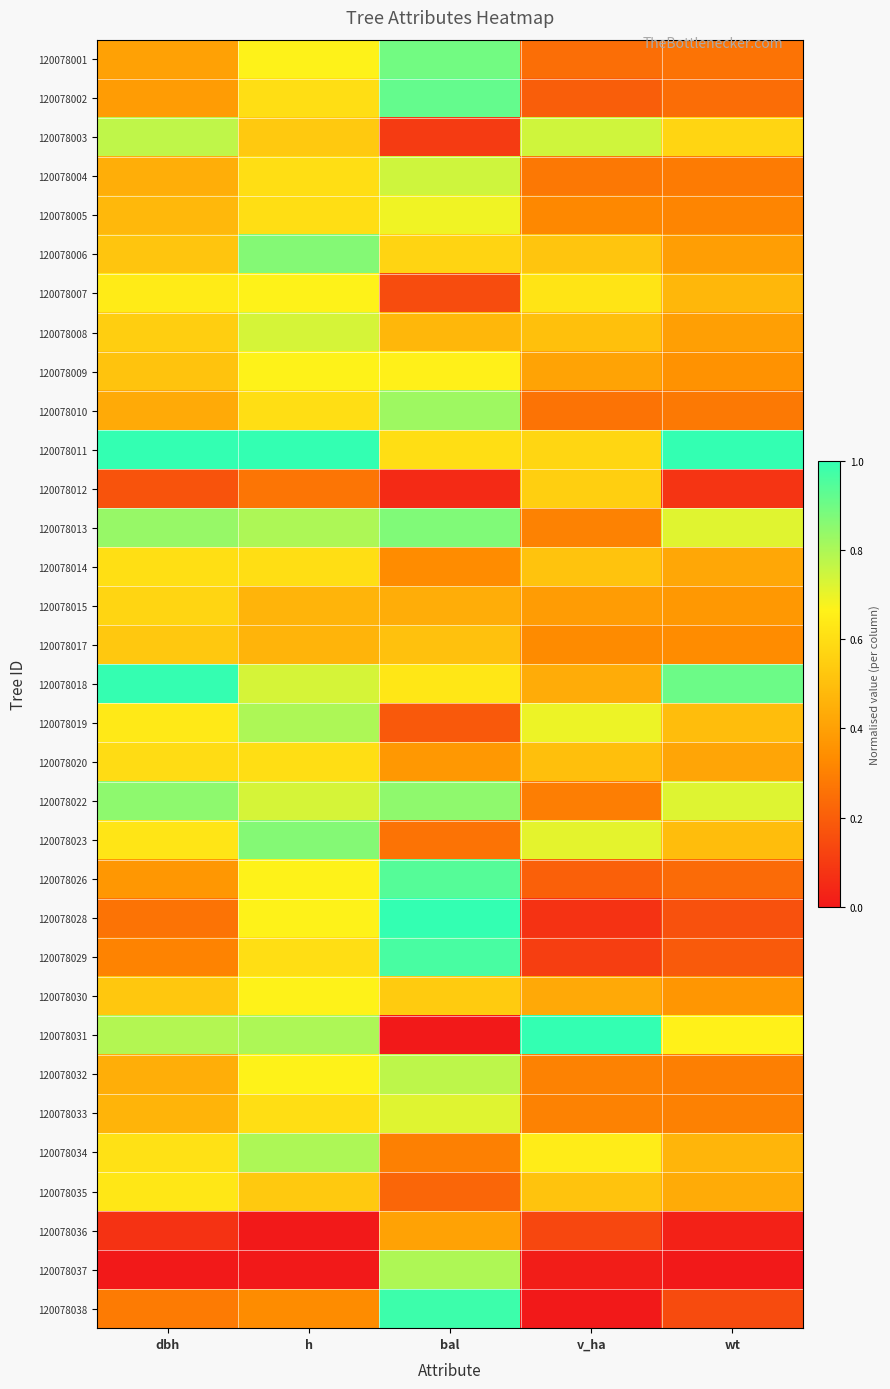

How many series are shown in this chart?

33